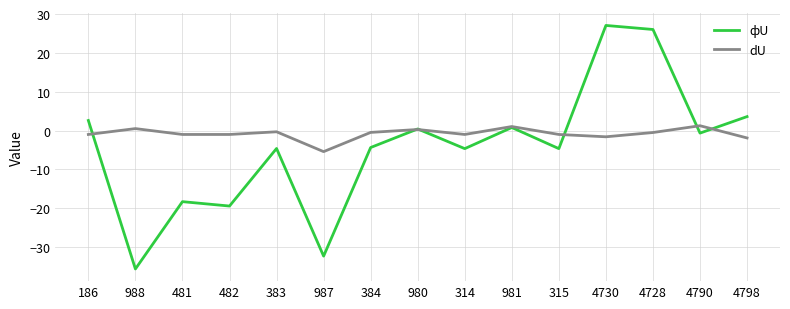

Which category has the lowest value in the фU series?

988